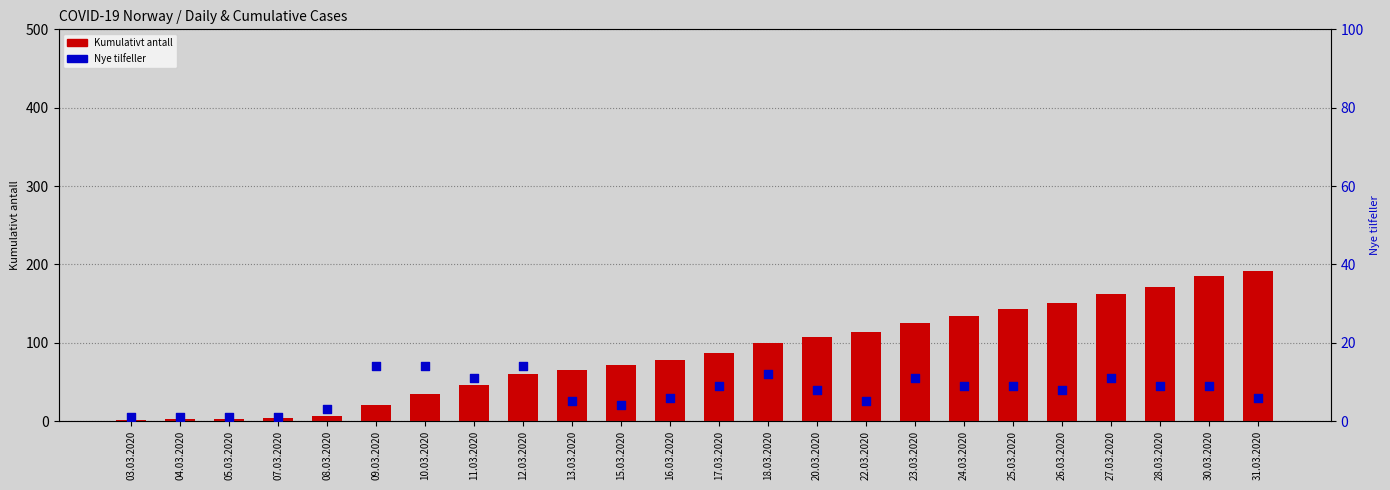

What is the total value across all series at 20.03.2020?

115